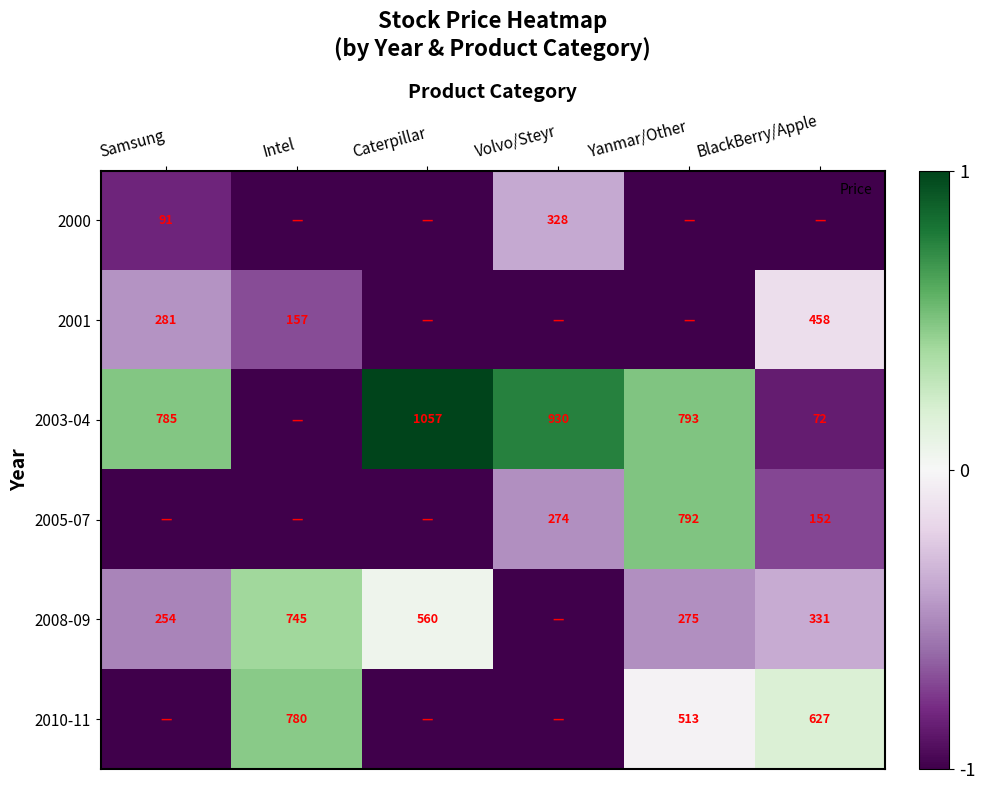

What is the difference between the second highest and second lowest values in the 2005-07 series?

0.5